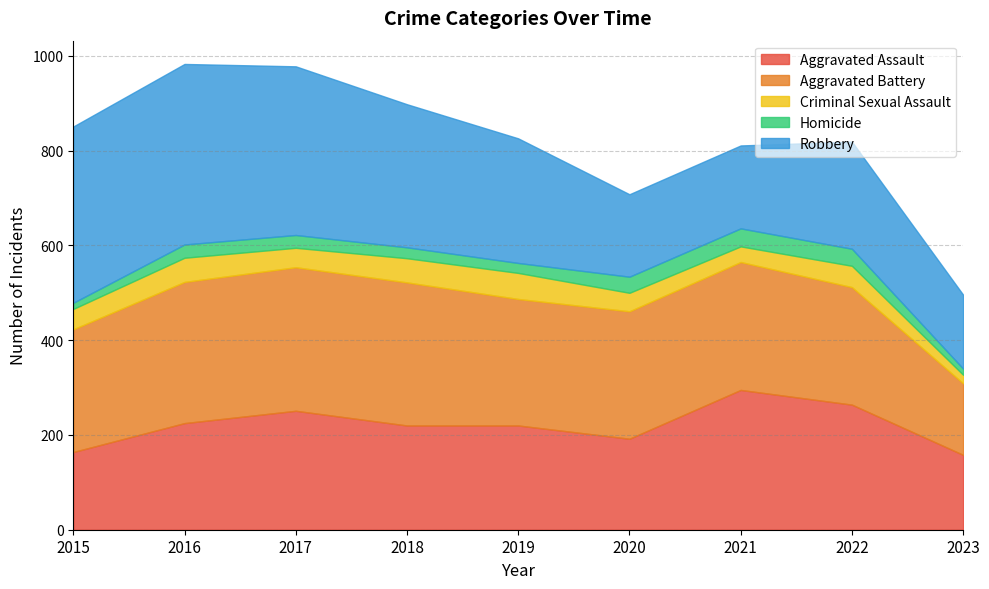

What is the average value of the Robbery series?

267